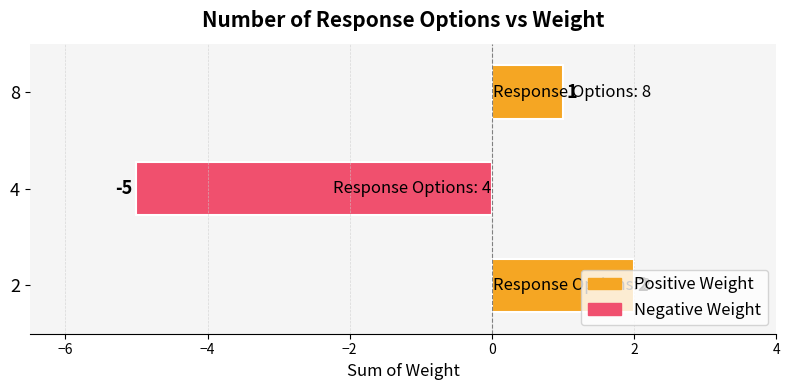

At which label is the value closest to -1?

8